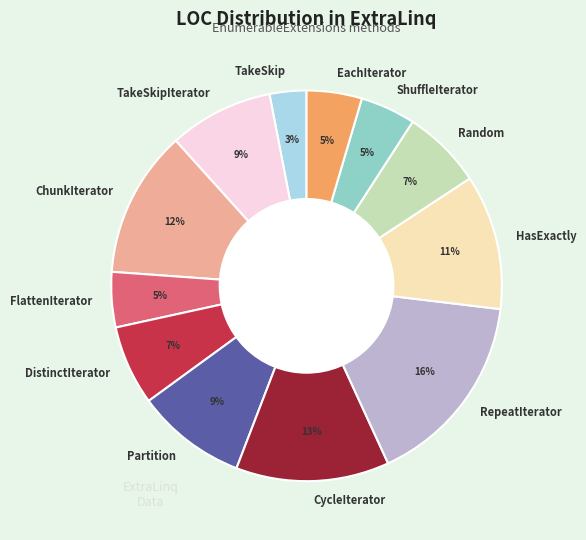

Combined, do FlattenIterator and TakeSkipIterator account for over 50%?

No